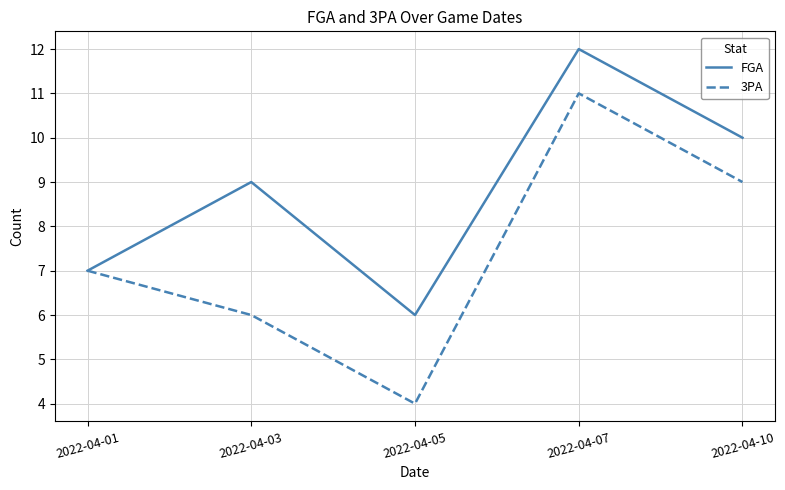

Reading left to right, list all the values displayed in this chart.

FGA: 7	9	6	12	10
3PA: 7	6	4	11	9